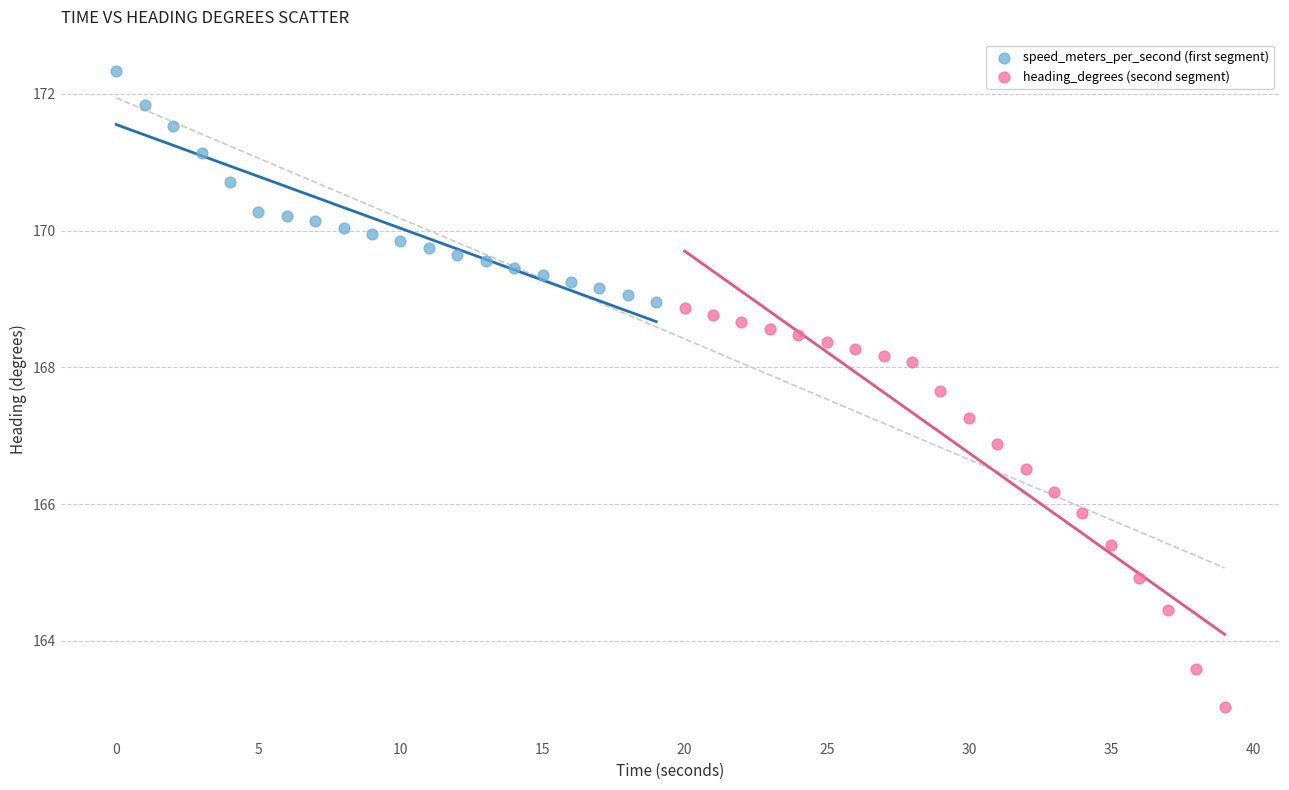

Which series has the largest Y range (max minus min)?

heading_degrees (second segment)